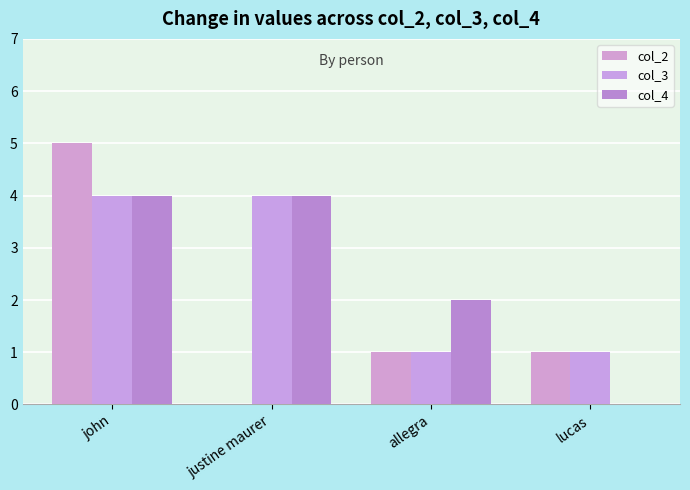

Does the chart contain stacked bars?

No